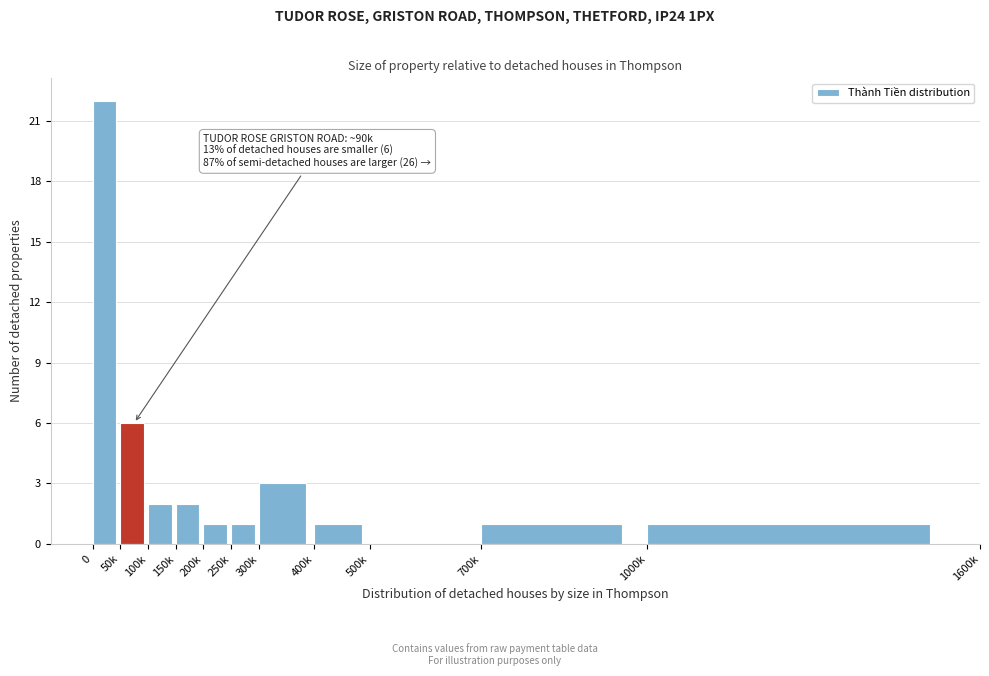

Reading right to left, extract all data points from this chart.

1000k=1	700k=1	500k=0	400k=1	300k=3	250k=1	200k=1	150k=2	100k=2	50k=6	0=22